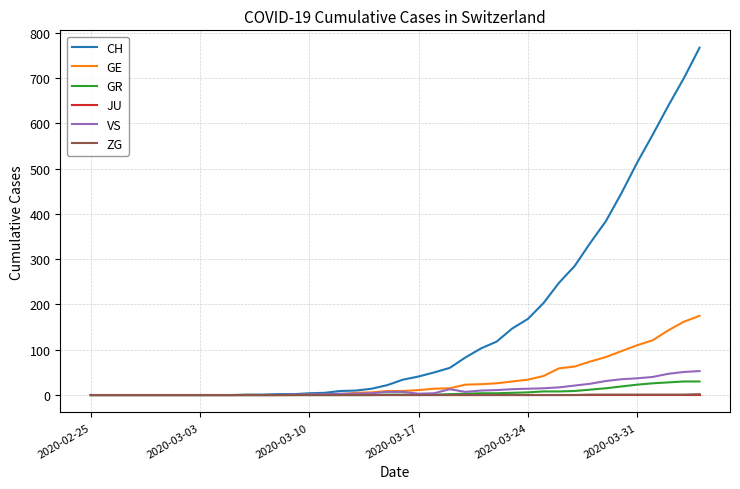

What is the greatest value displayed?

767